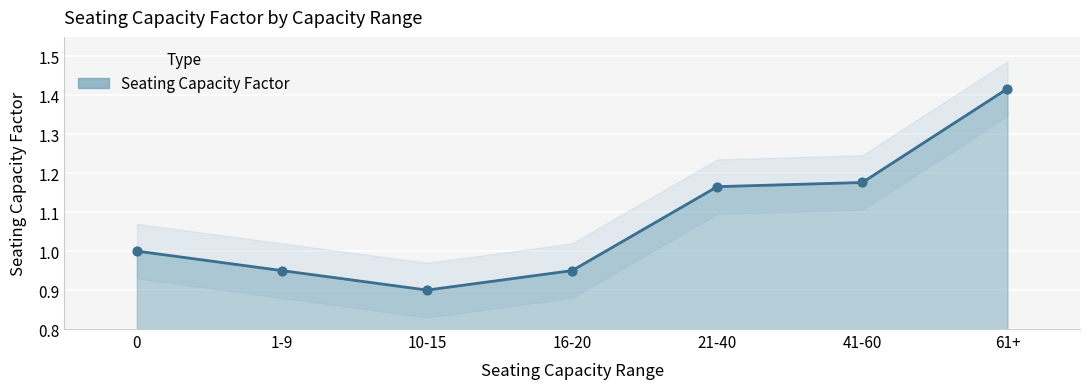

What is the ratio of the value at 1-9 to the value at 21-40?

0.8